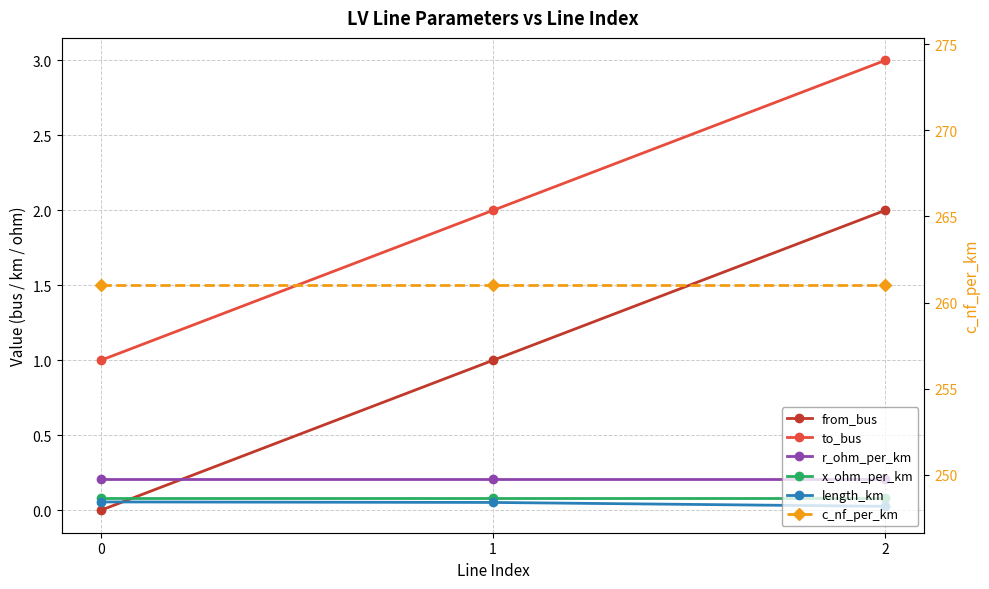

Reading left to right, list all the values displayed in this chart.

from_bus: 0=0.0	1=1.0	2=2.0
to_bus: 0=1.0	1=2.0	2=3.0
r_ohm_per_km: 0=0.2	1=0.2	2=0.2
x_ohm_per_km: 0=0.1	1=0.1	2=0.1
length_km: 0=0.1	1=0.1	2=0.0
c_nf_per_km: 0=261.0	1=261.0	2=261.0